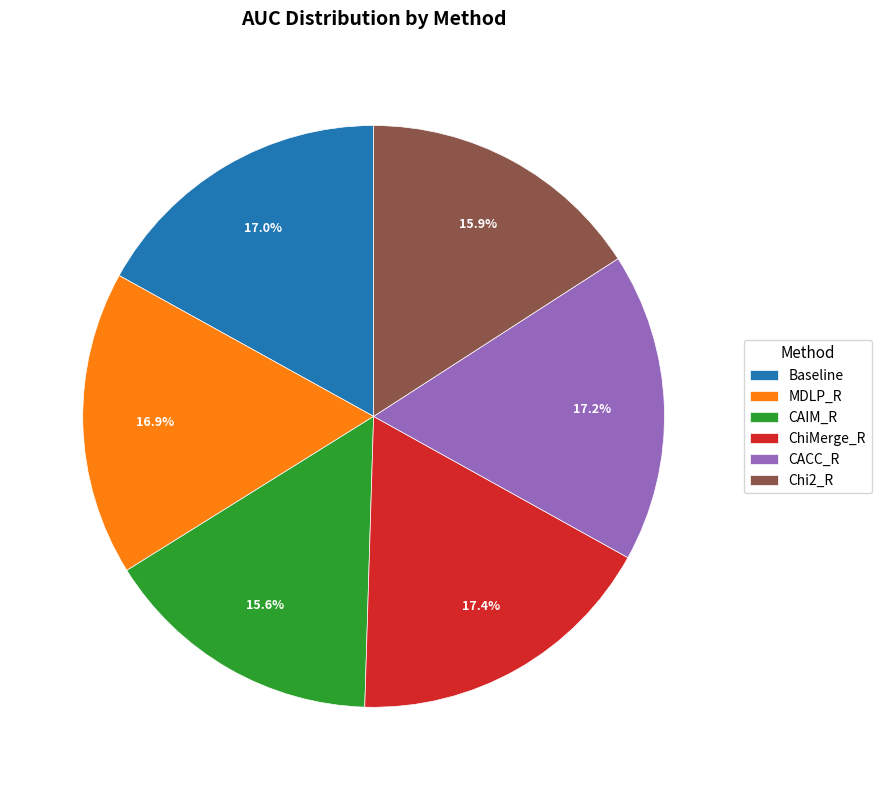

Count the number of slices in the pie.

6